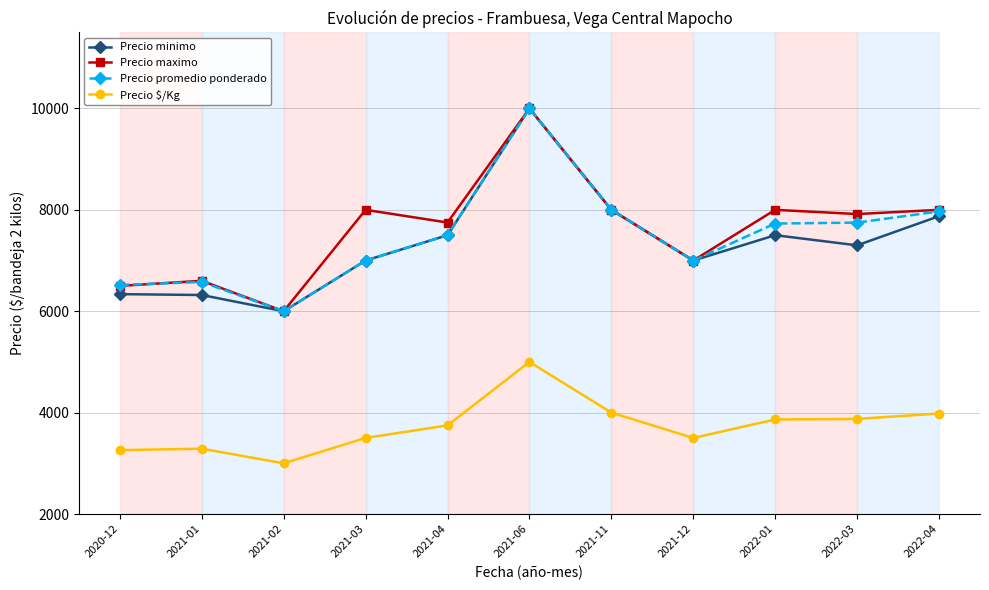

What are all the series names shown in the legend?

Precio minimo, Precio maximo, Precio promedio ponderado, Precio $/Kg